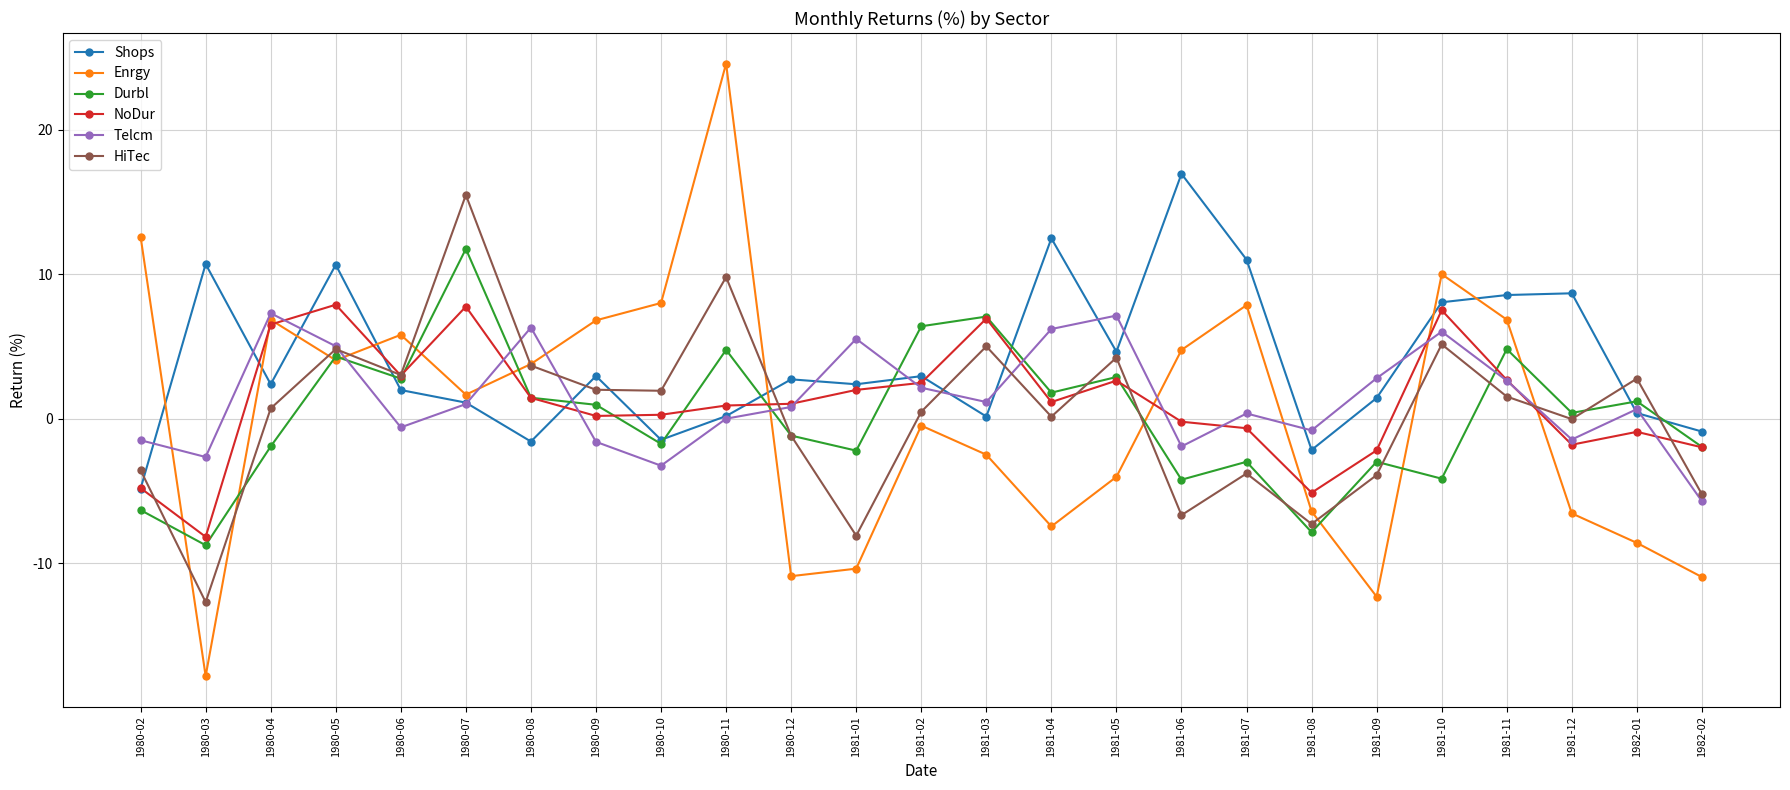

Is the value of Telcm at 1981-09 greater than the value of Shops at 1980-07?

Yes